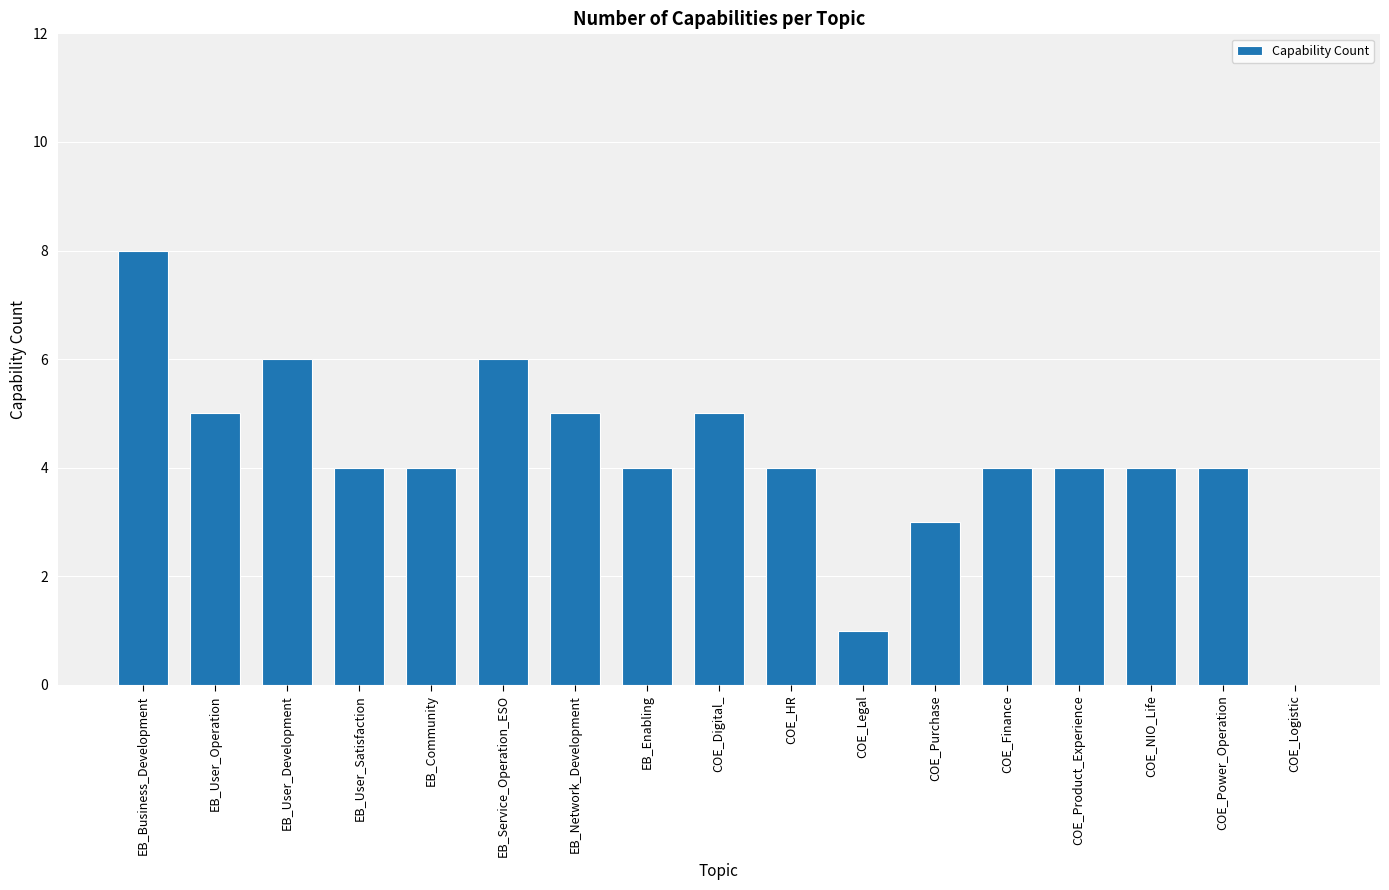

The chart shows a value of 4 at COE_Product_Experience. True or false?

True